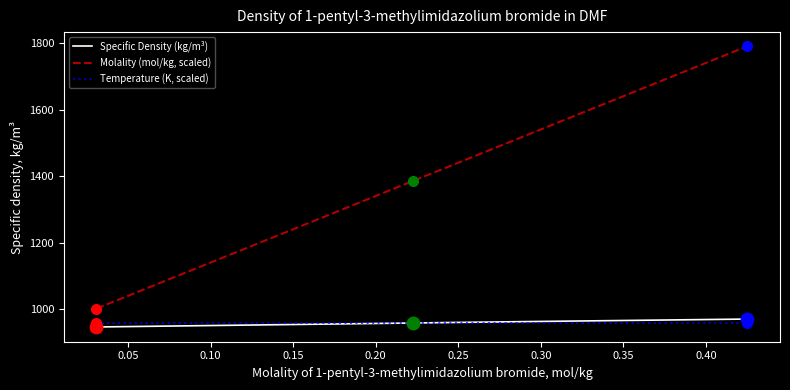

True or false: Temperature (K) has a value of 298.1 at 0.0308.

True